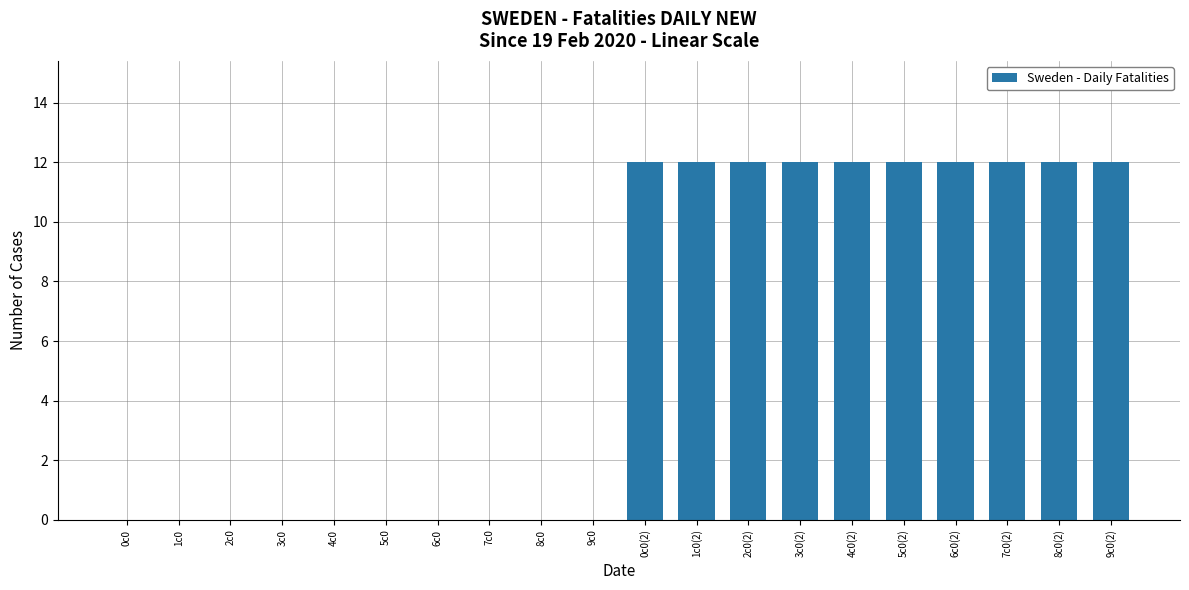

Are the bars horizontal?

No